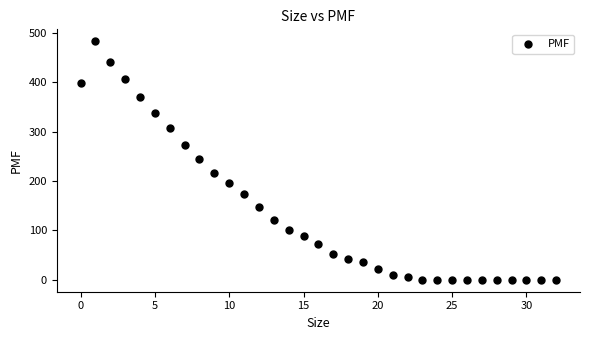

What is the range of Y values (max minus min)?

483